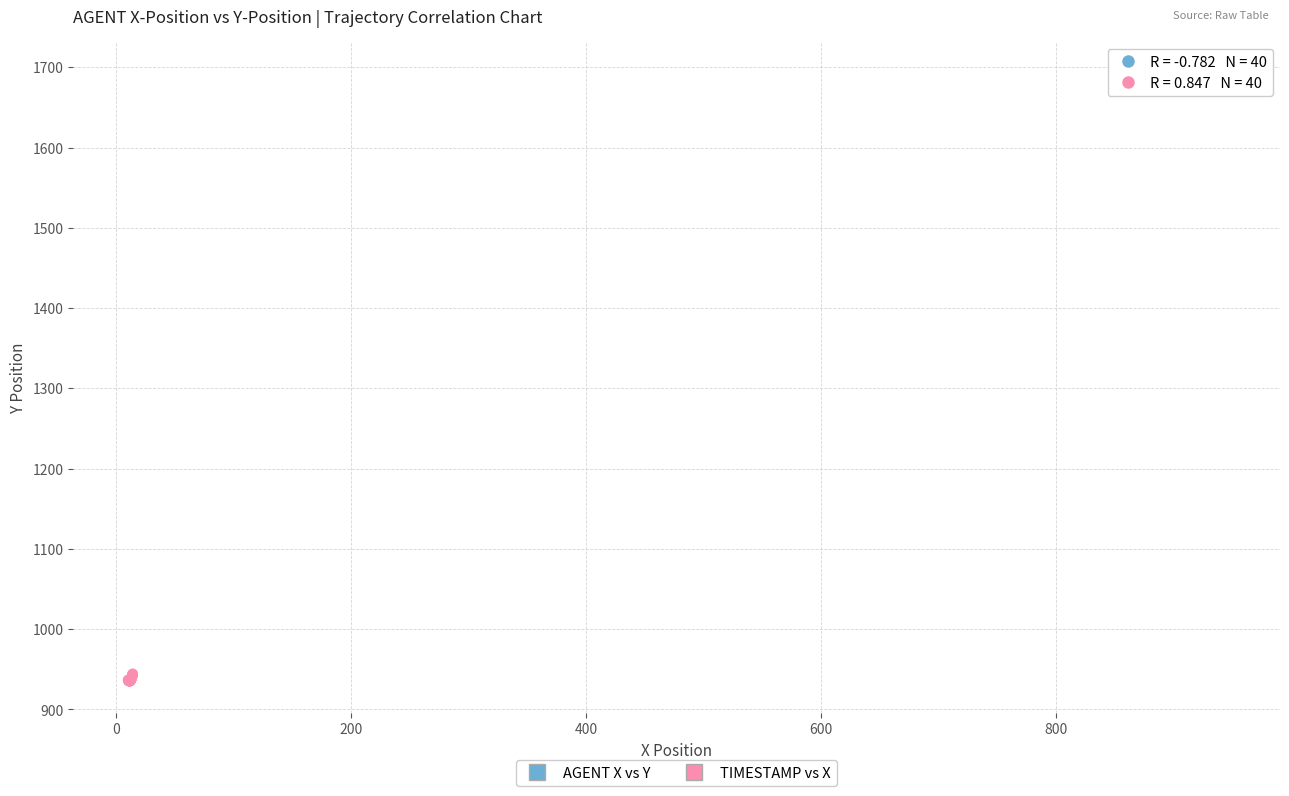

Which series reaches the minimum Y coordinate?

TIMESTAMP vs X